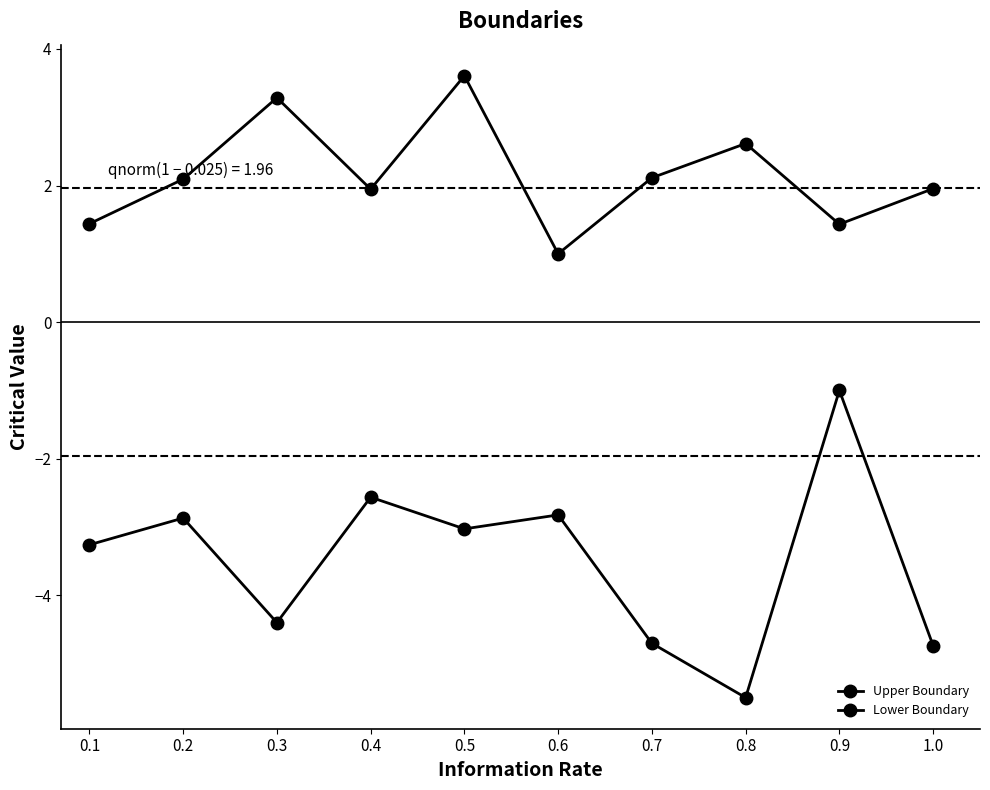

Is this an area chart (filled region under the line)?

No